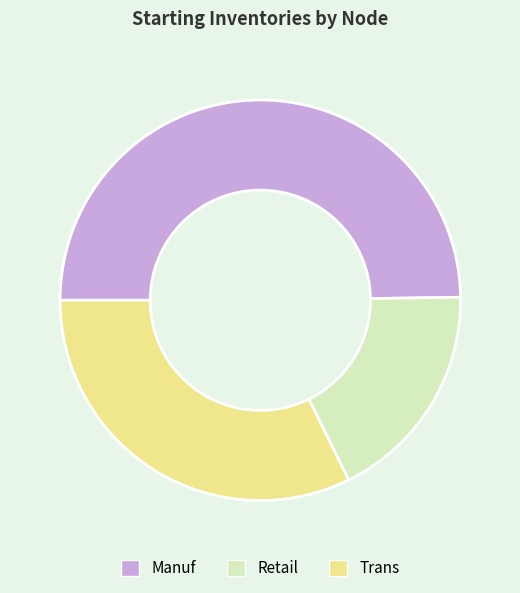

Which has a higher value, Retail or Manuf?

Manuf